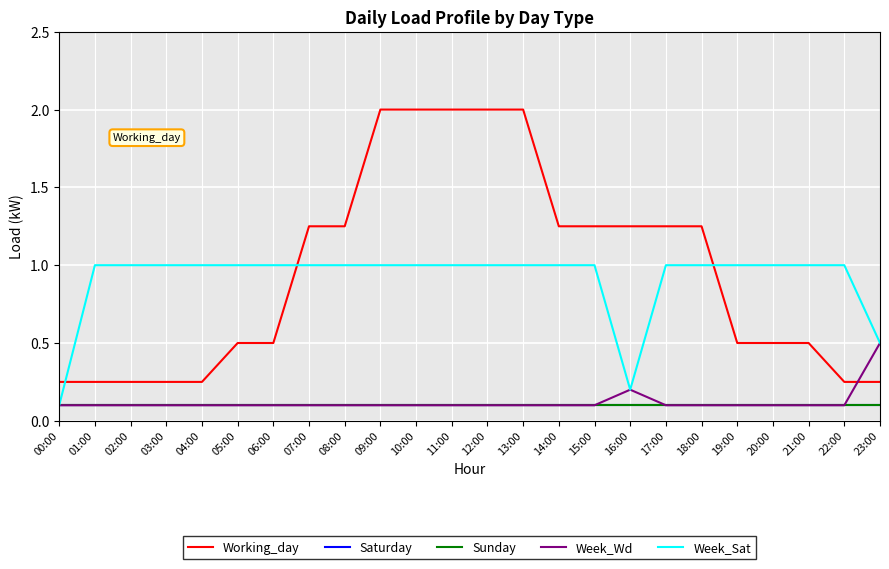

What is the difference between the highest and lowest values at 01:00?

0.9